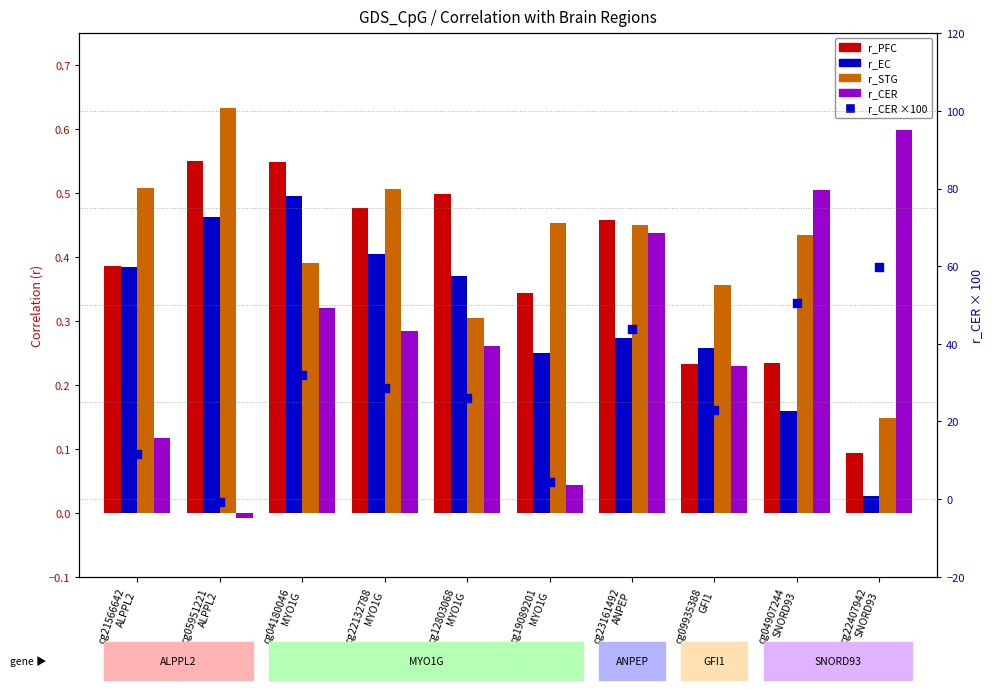

Which series reaches the maximum Y coordinate?

r_CER (scaled ×100)